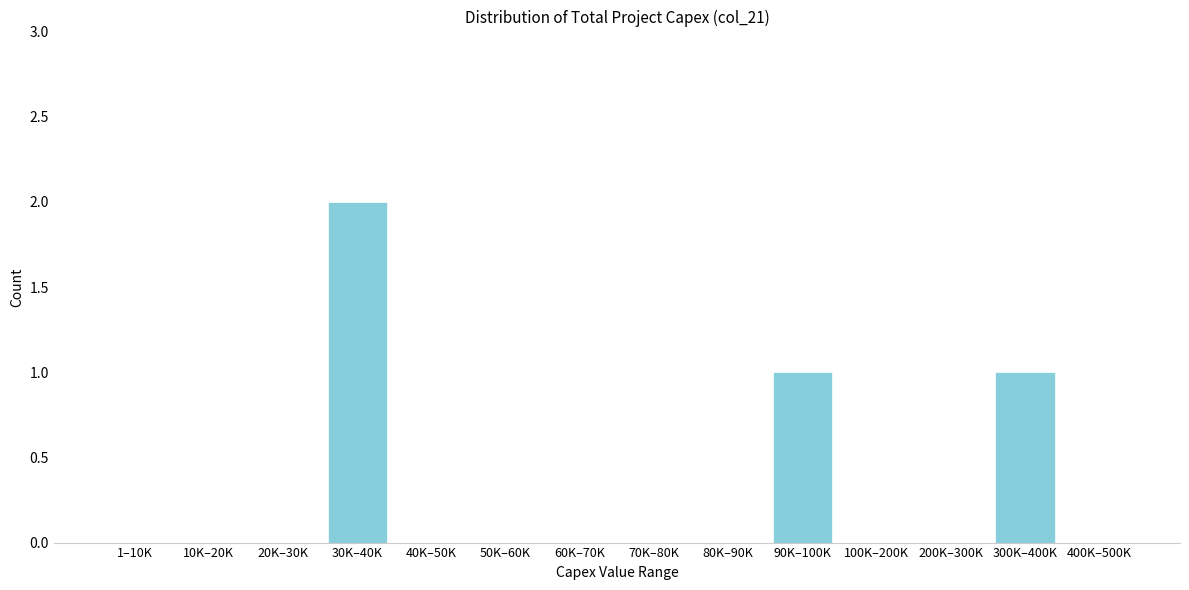

Reading right to left, extract all data points from this chart.

400K–500K=0	300K–400K=1	200K–300K=0	100K–200K=0	90K–100K=1	80K–90K=0	70K–80K=0	60K–70K=0	50K–60K=0	40K–50K=0	30K–40K=2	20K–30K=0	10K–20K=0	1–10K=0